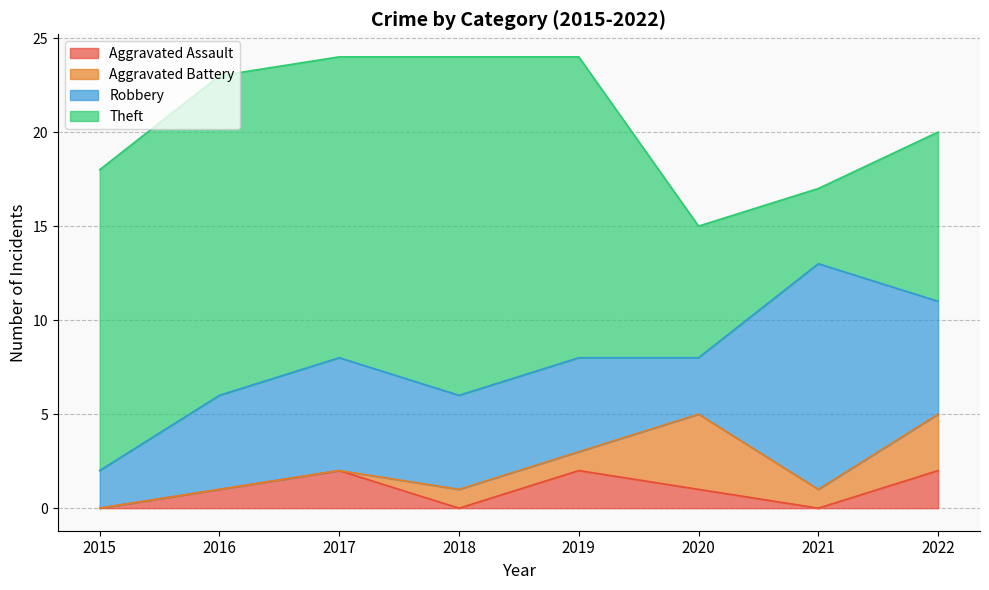

At how many categories does at least one series exceed 7?

7